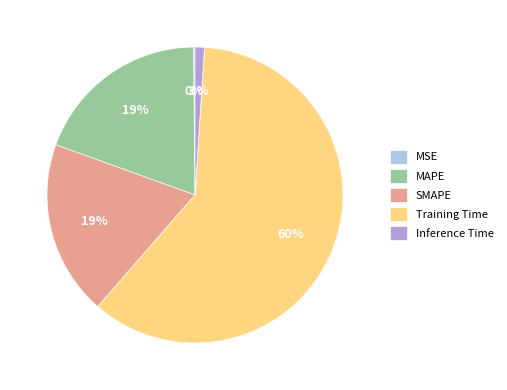

Which slice is the largest?

Training Time